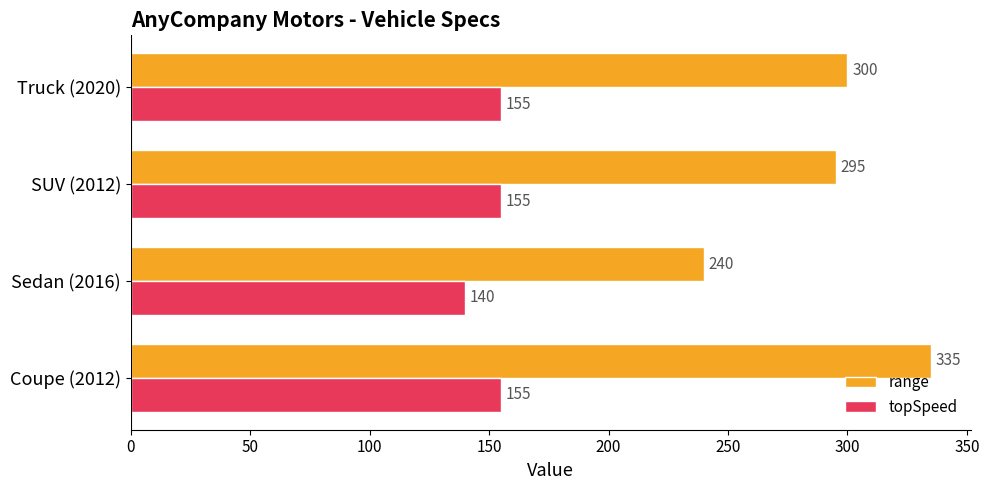

What is the difference between the maximum and minimum values in the range series?

95